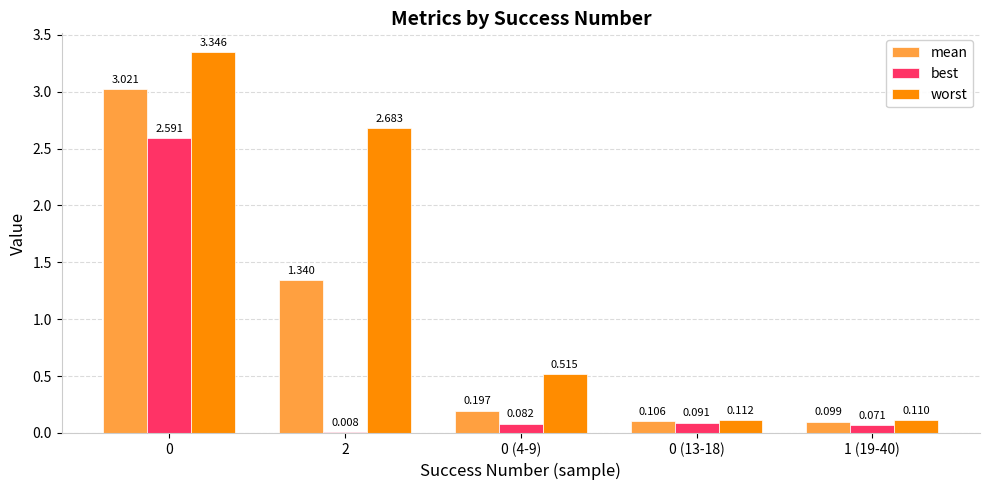

Between 0 and 2, which series saw the biggest shift?

best